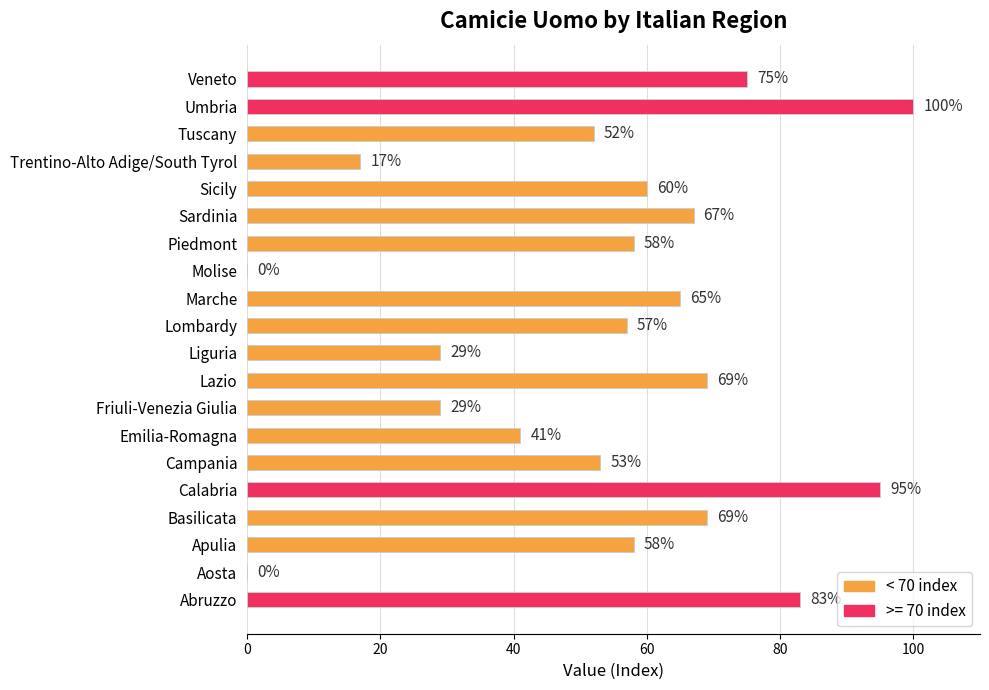

The value at Campania is 74. True or false?

False